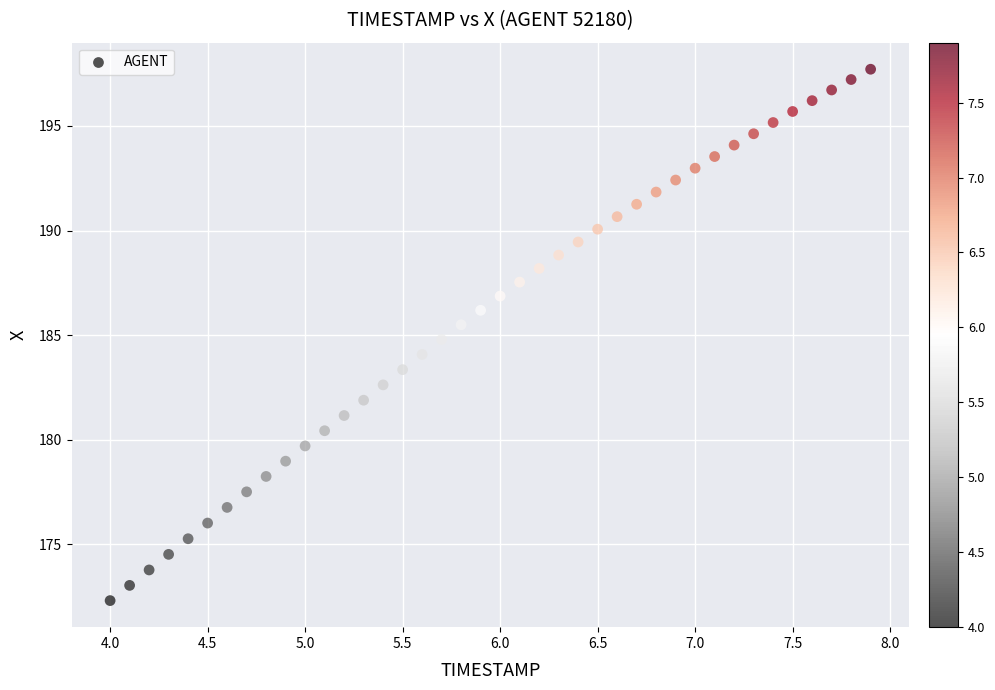

What is the range of Y values (max minus min)?

25.4